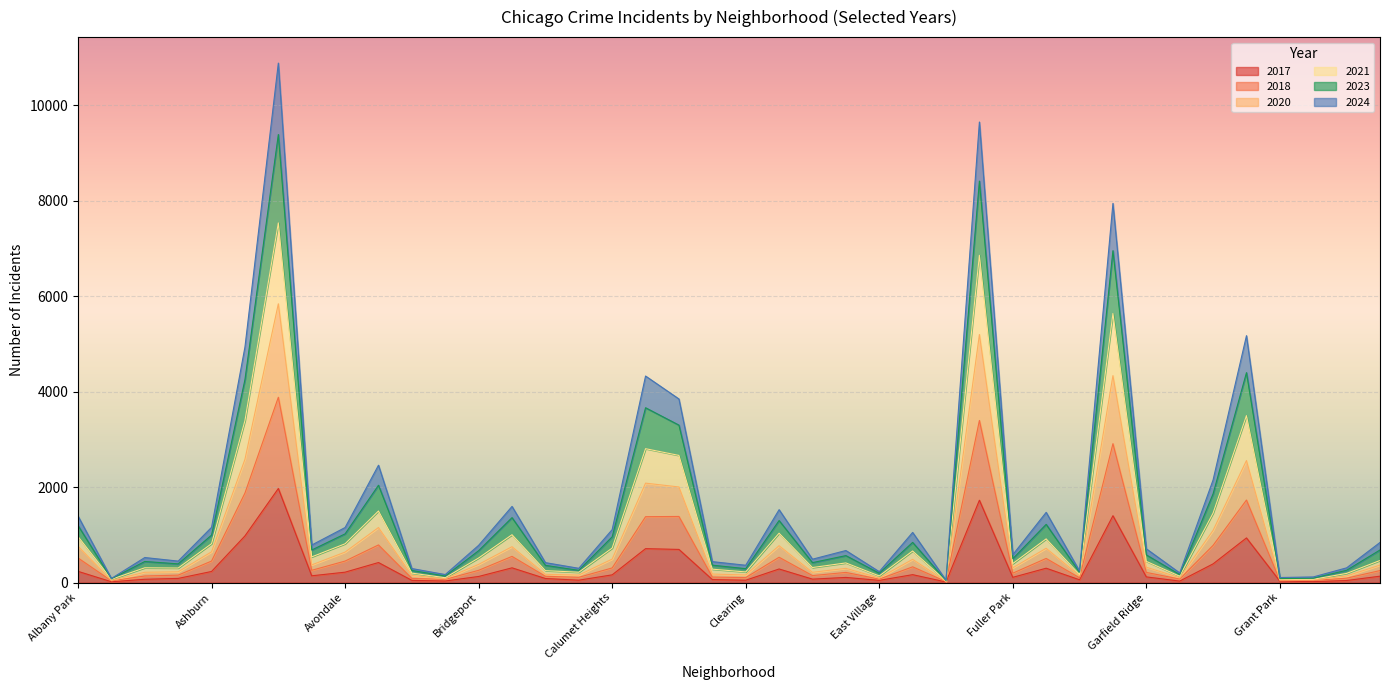

What is the minimum value for 2023?

50